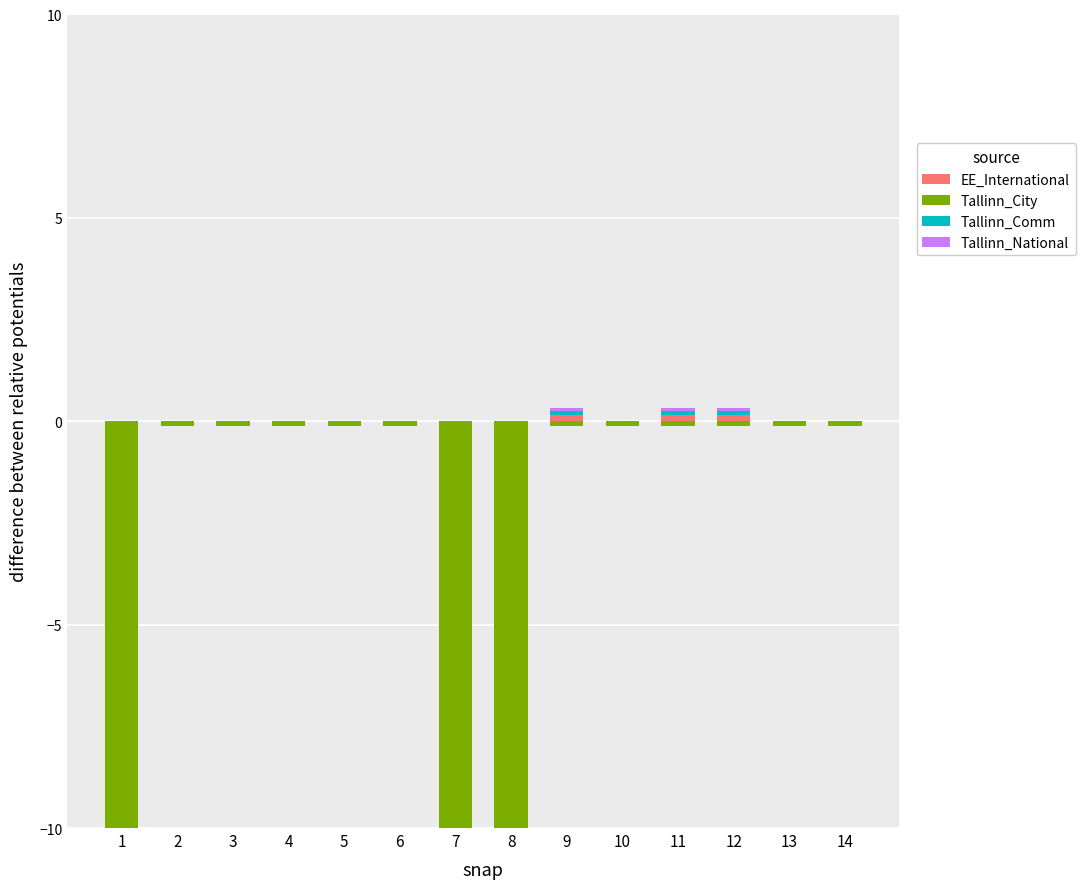

Count the number of data series in this chart.

4